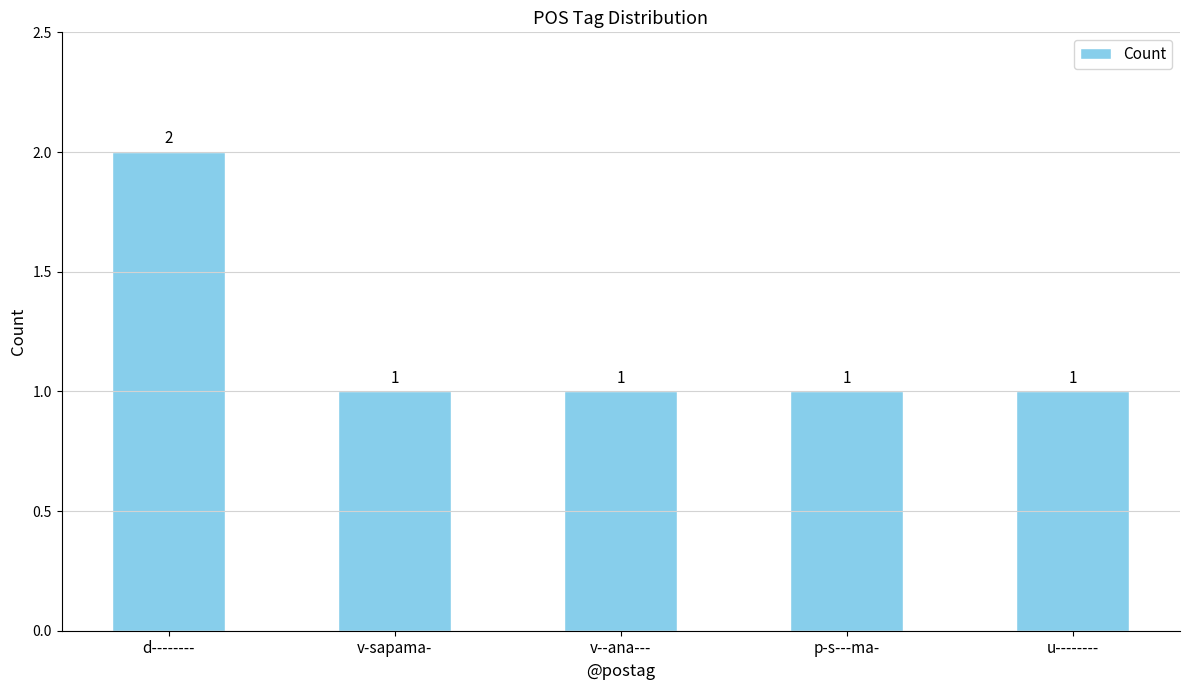

Approximately how many times larger is the value at v-sapama- compared to d--------?

0.5